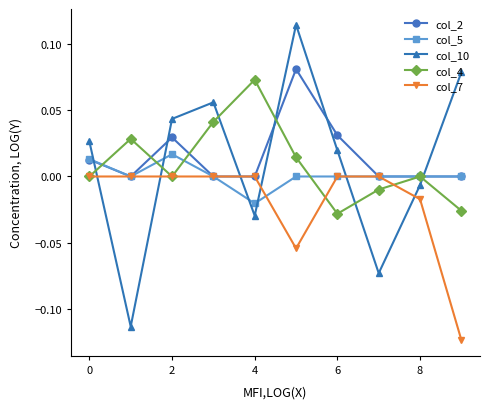

In col_4, how many points are higher than both neighbors (excluding endpoints)?

3